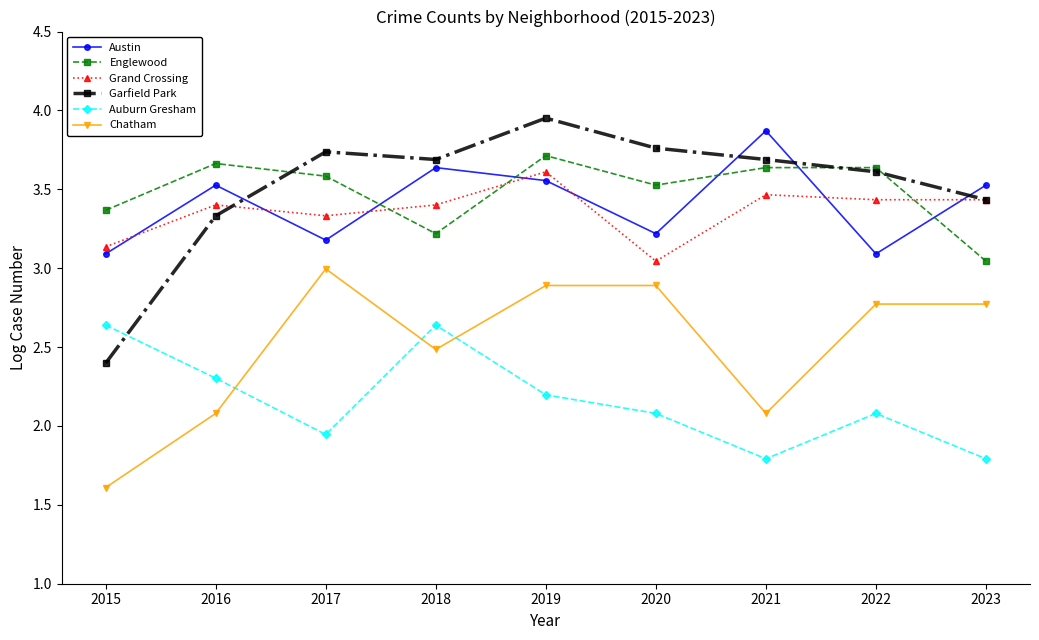

At which category does the chart reach its minimum across all series?

2015